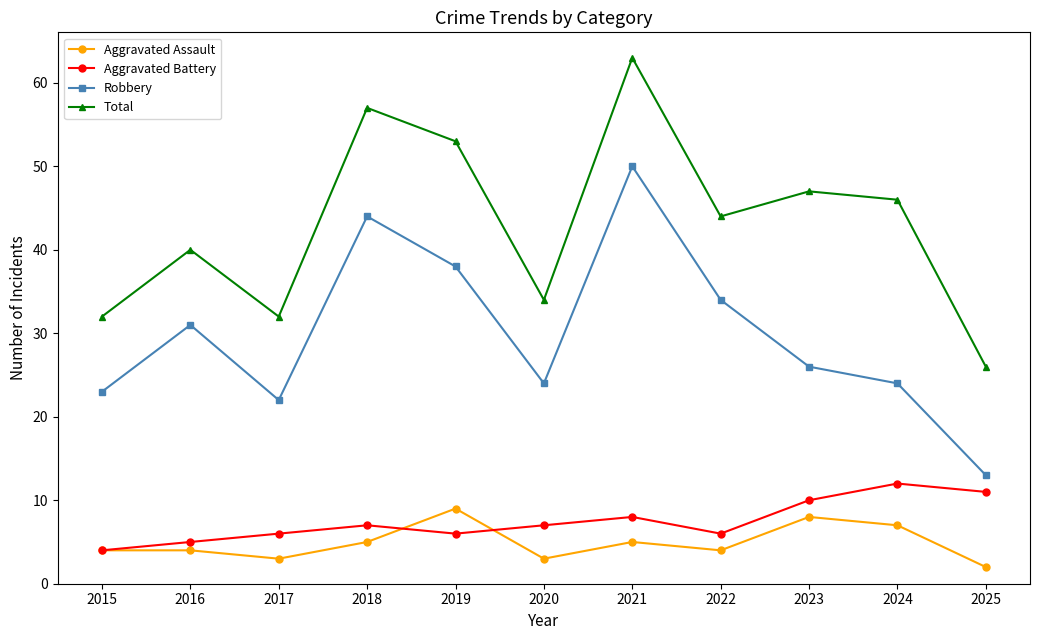

What is the difference between the highest and lowest values at 2016?

36